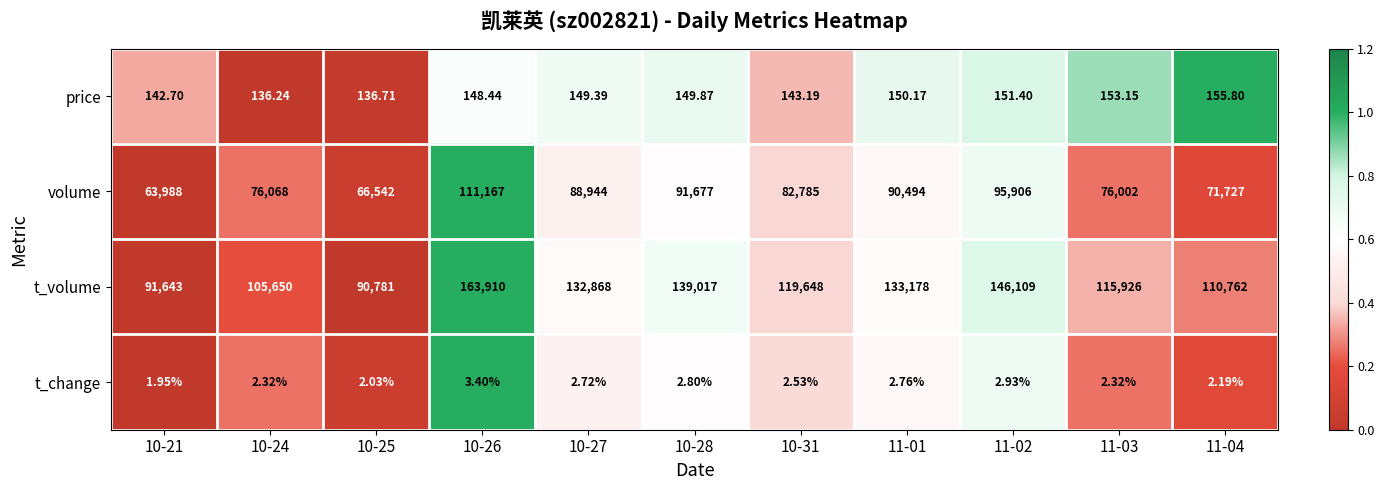

Rank the series by their maximum value, from highest to lowest.

t_volume, volume, price, t_change